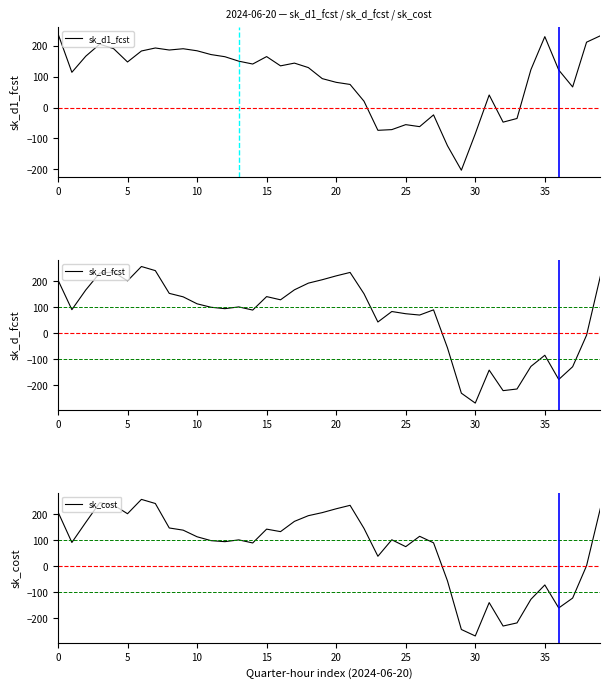

What is the spread (max minus min) of values at 17?

29.0